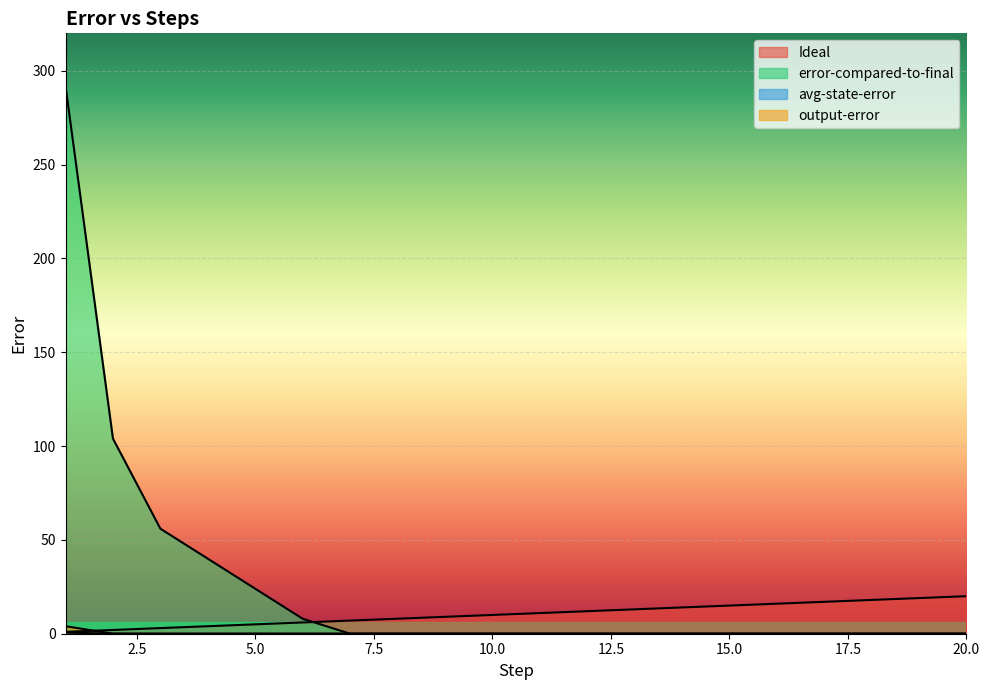

What is the value of the Ideal point at the 18th from the left?

18.0